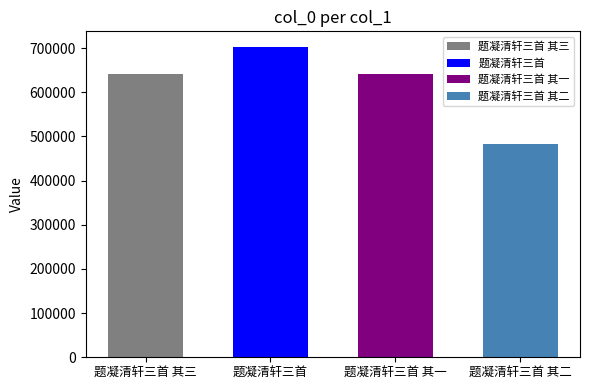

Rank the categories by value from highest to lowest.

题凝清轩三首, 题凝清轩三首 其三, 题凝清轩三首 其一, 题凝清轩三首 其二